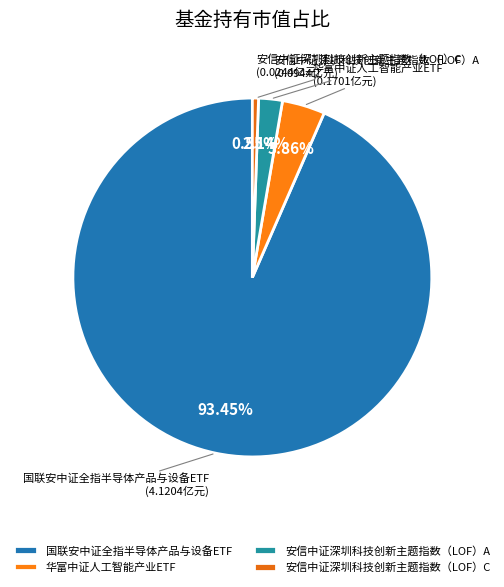

Which category has the smallest portion of the pie?

安信中证深圳科技创新主题指数（LOF）C